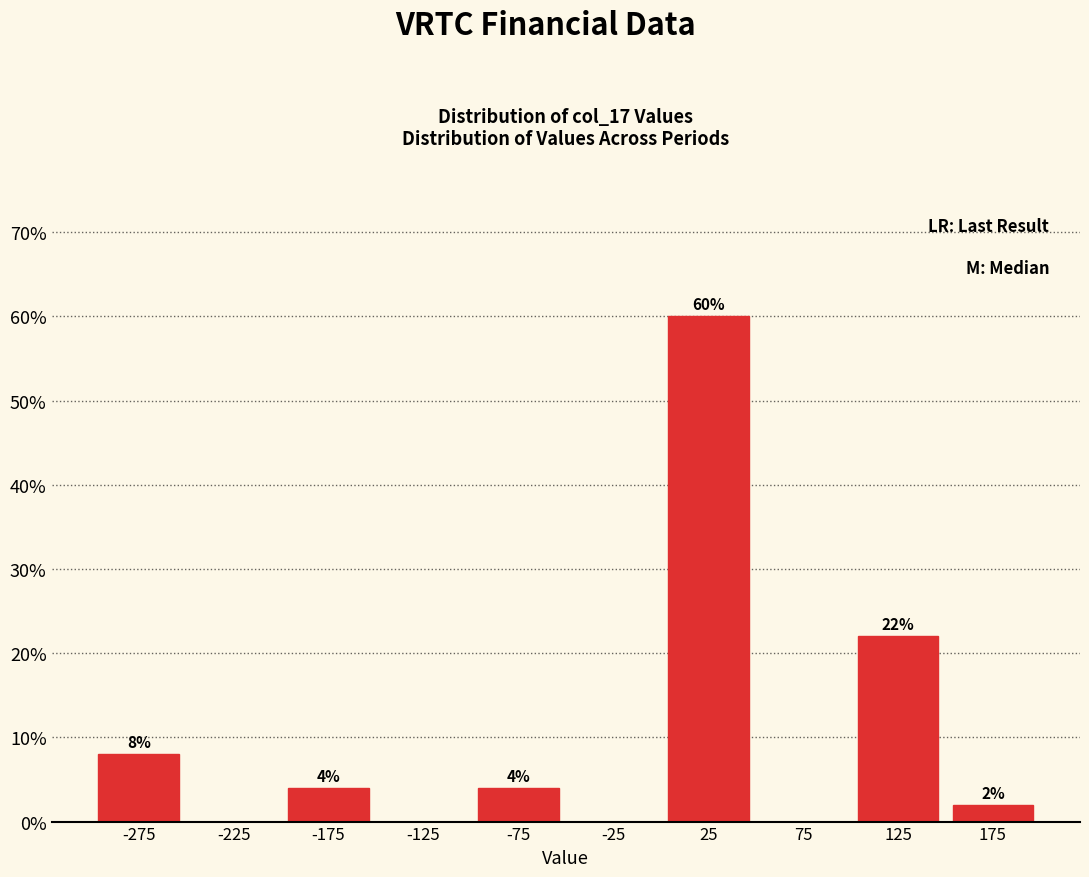

Which range on the x-axis has the tallest bar?

0 to 50